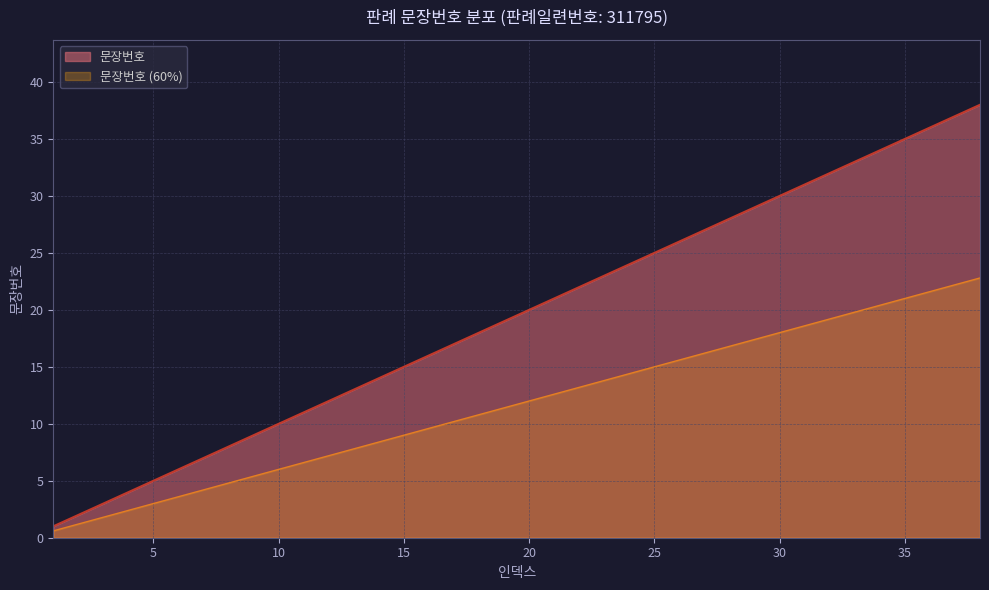

Reading right to left, list all the values displayed in this chart.

38=38	37=37	36=36	35=35	34=34	33=33	32=32	31=31	30=30	29=29	28=28	27=27	26=26	25=25	24=24	23=23	22=22	21=21	20=20	19=19	18=18	17=17	16=16	15=15	14=14	13=13	12=12	11=11	10=10	9=9	8=8	7=7	6=6	5=5	4=4	3=3	2=2	1=1